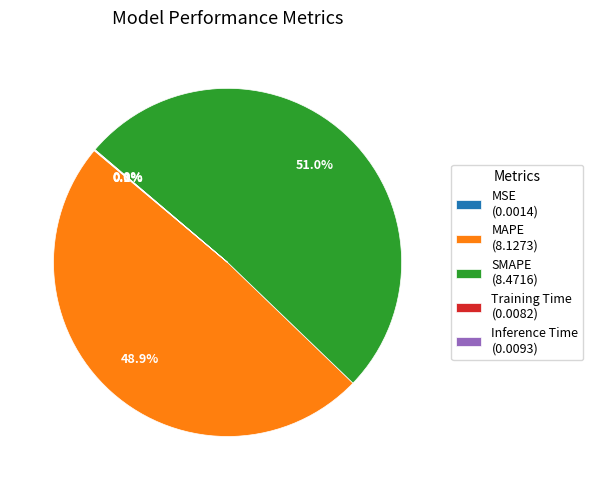

Which has a higher value, MAPE (8.1273) or SMAPE (8.4716)?

SMAPE (8.4716)